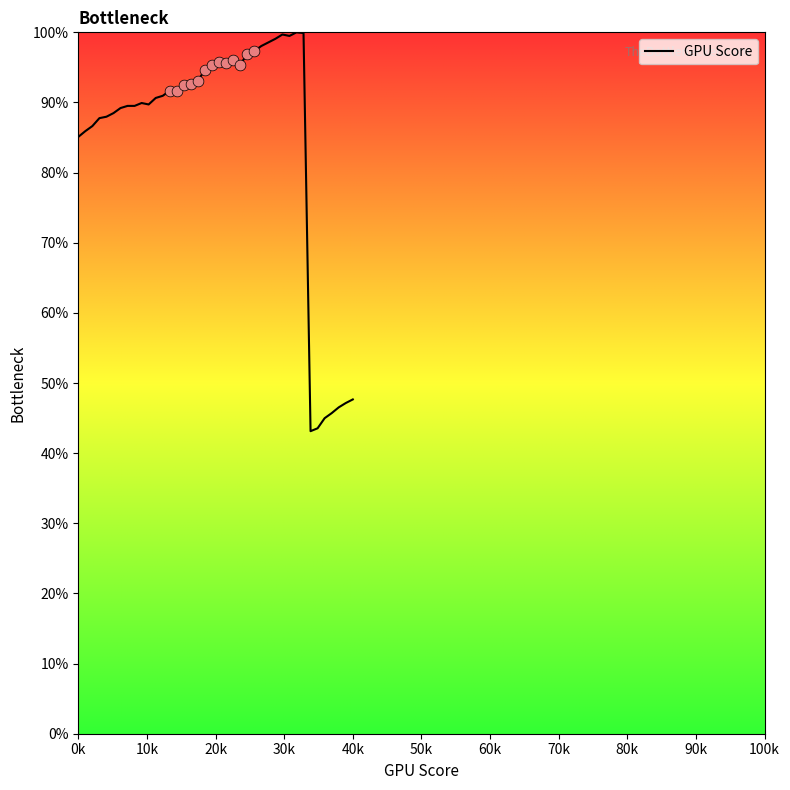

What is the maximum value shown in the chart?

100.0